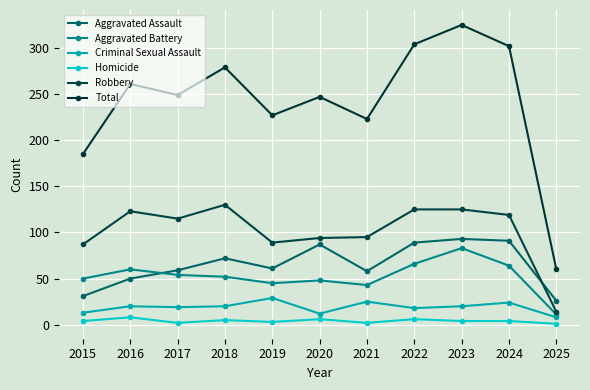

Which series has the largest total across all categories?

Total